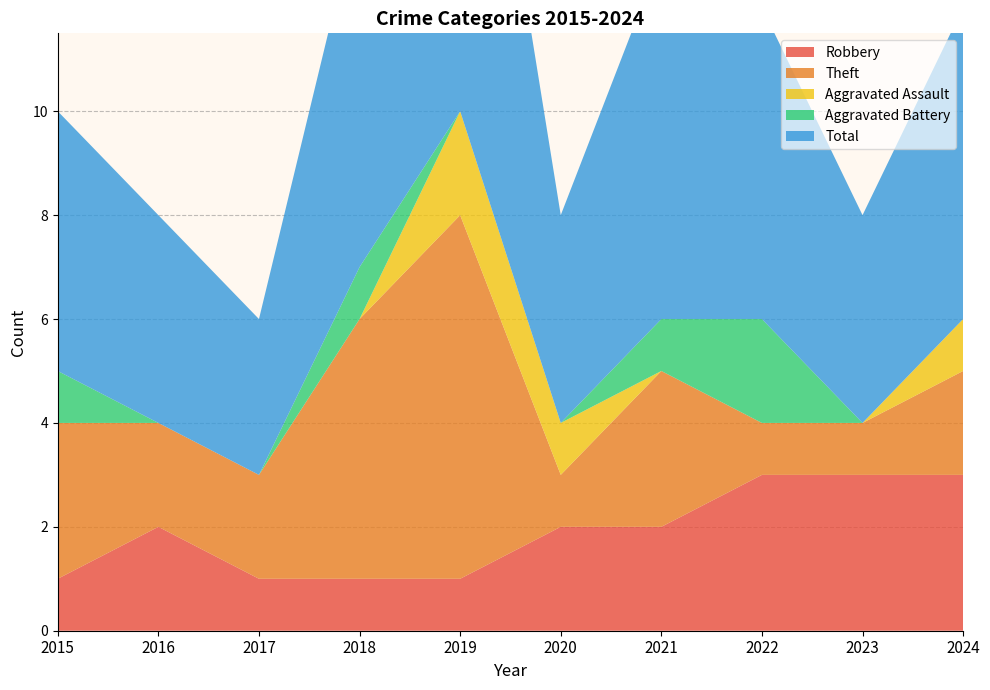

Reading left to right, extract all data points from this chart.

Robbery: 1	2	1	1	1	2	2	3	3	3
Theft: 3	2	2	5	7	1	3	1	1	2
Aggravated Assault: 0	0	0	0	2	1	0	0	0	1
Aggravated Battery: 1	0	0	1	0	0	1	2	0	0
Total: 5	4	3	7	10	4	7	6	4	6